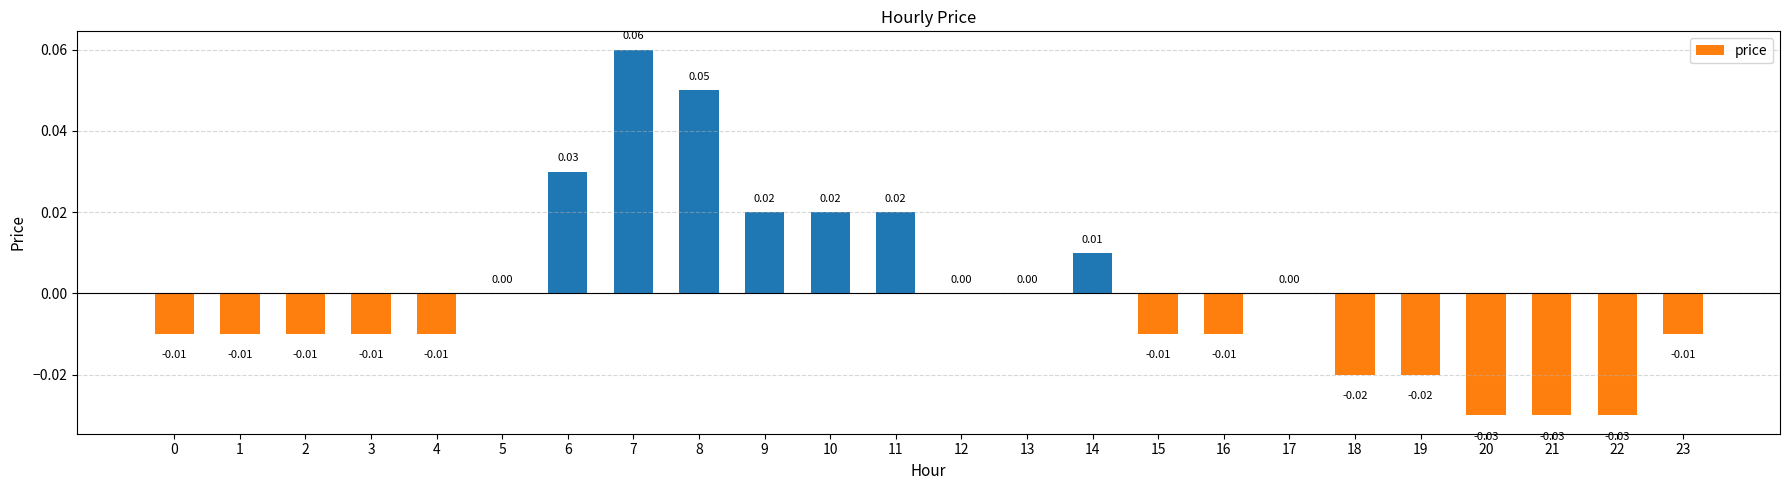

Between 14 and 6, which is larger?

6